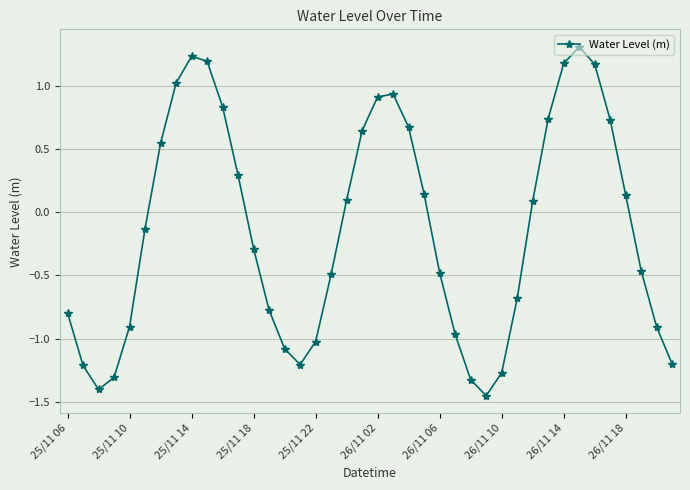

What is the maximum value shown in the chart?

1.3